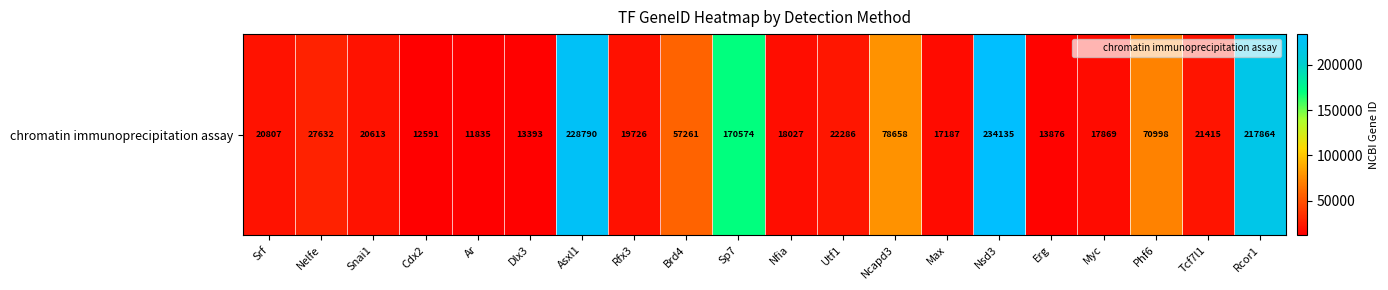

Reading left to right, what are all the values shown in this chart?

20807	27632	20613	12591	11835	13393	228790	19726	57261	170574	18027	22286	78658	17187	234135	13876	17869	70998	21415	217864